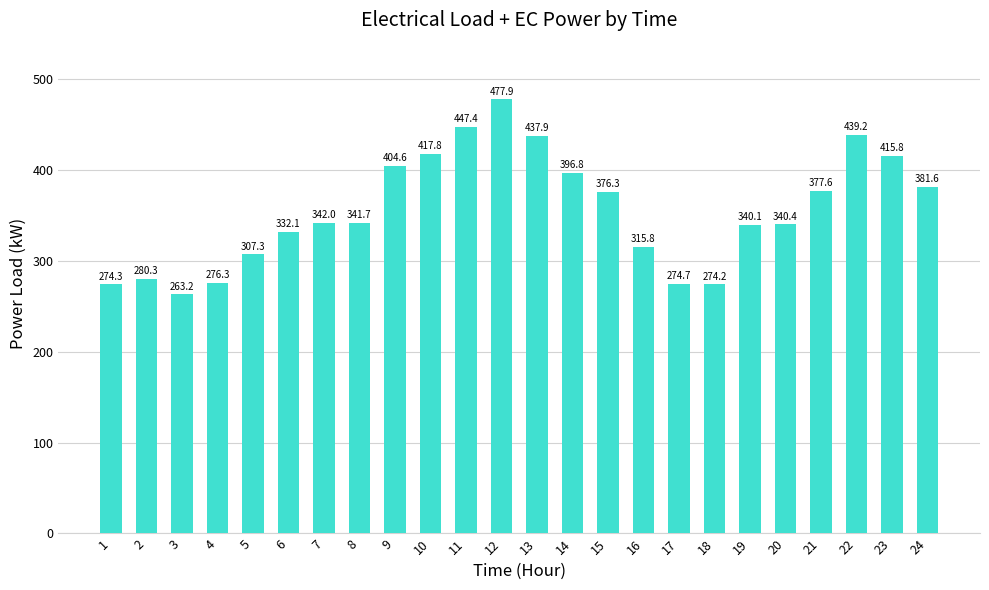

At which category does the chart reach its minimum across all series?

3